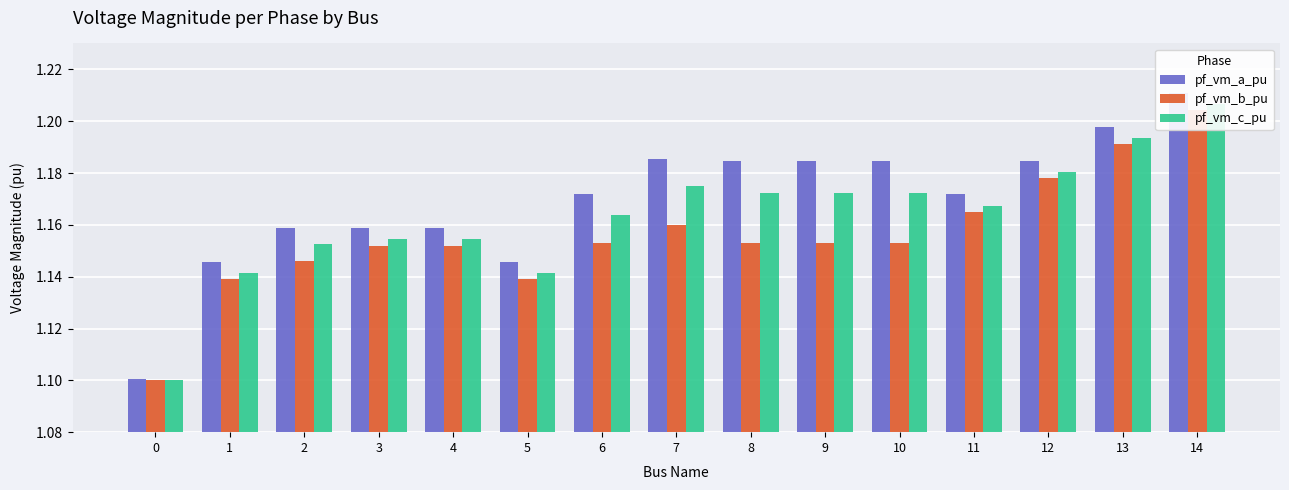

What is the value of the pf_vm_a_pu bar at the 1st from the left?

1.1